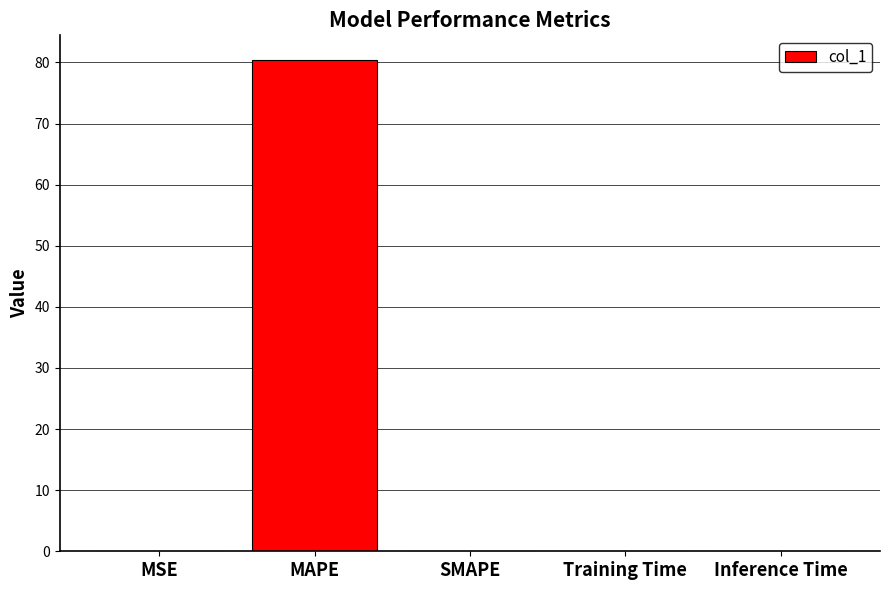

What is the maximum value shown in the chart?

80.4